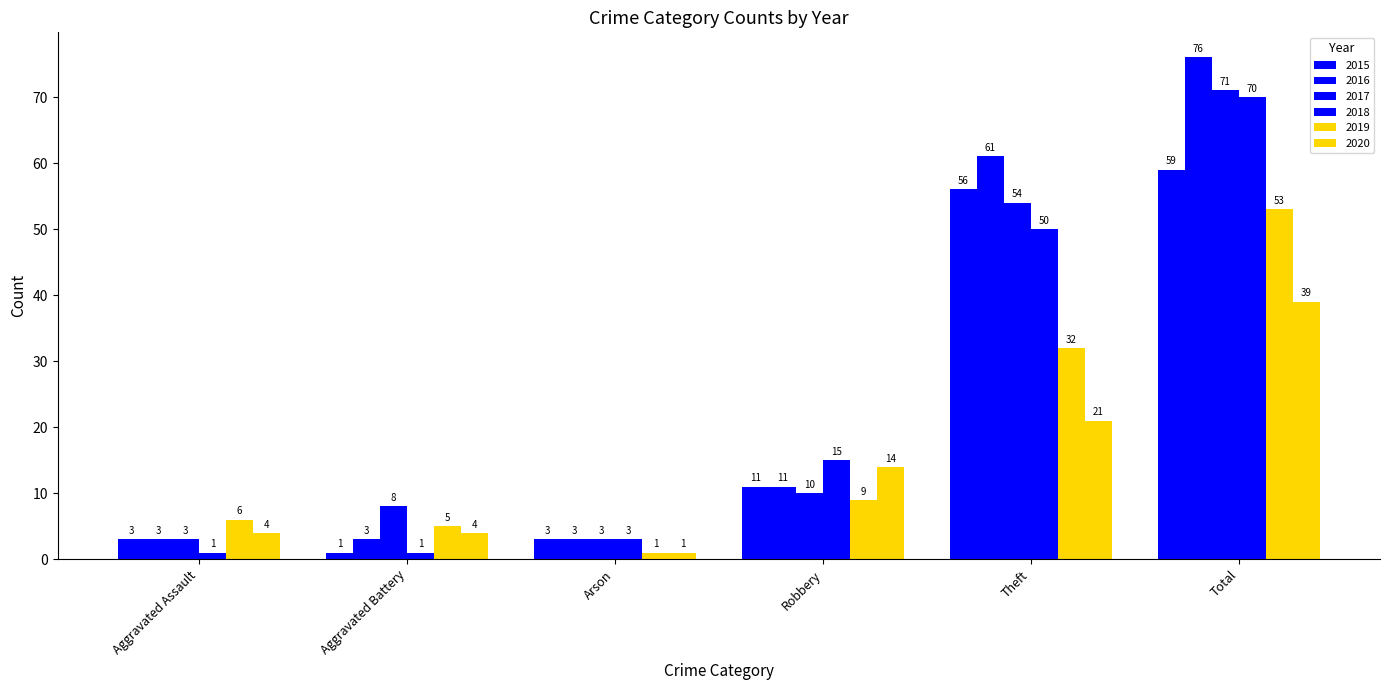

Count the number of data series in this chart.

6